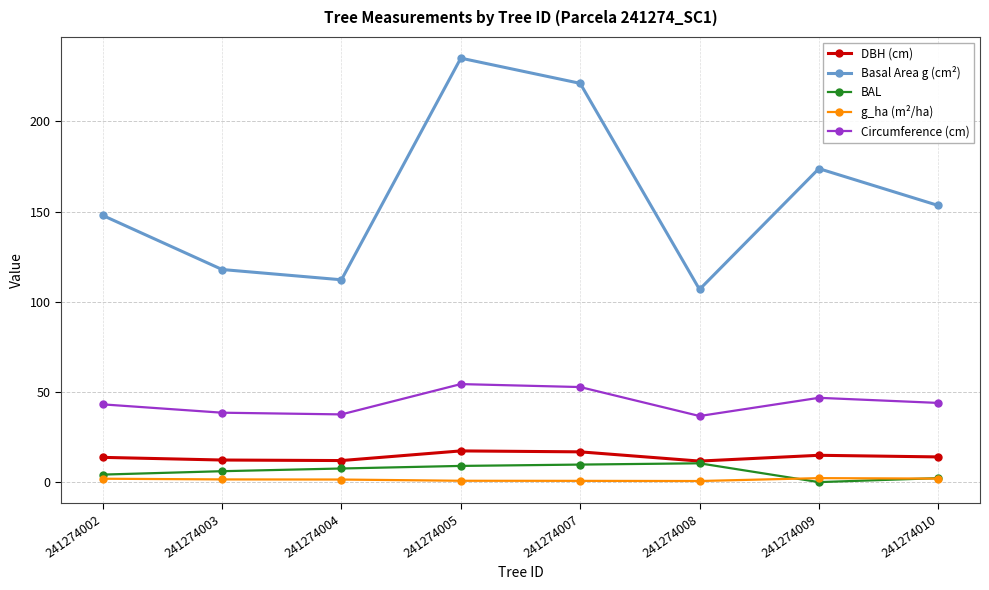

At which category does the chart reach its peak across all series?

241274005